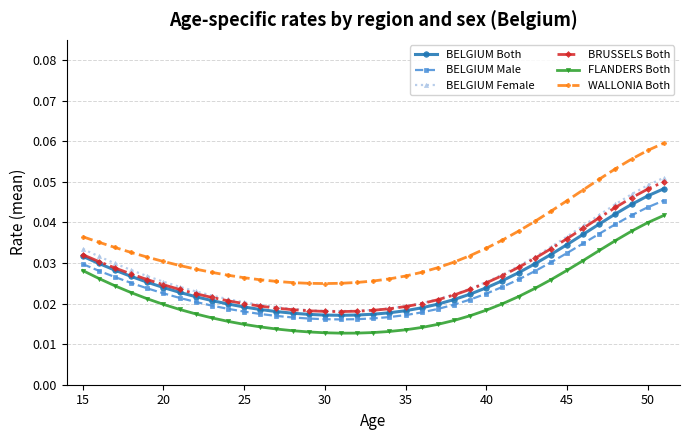

Does the chart display data point markers on the line(s)?

Yes